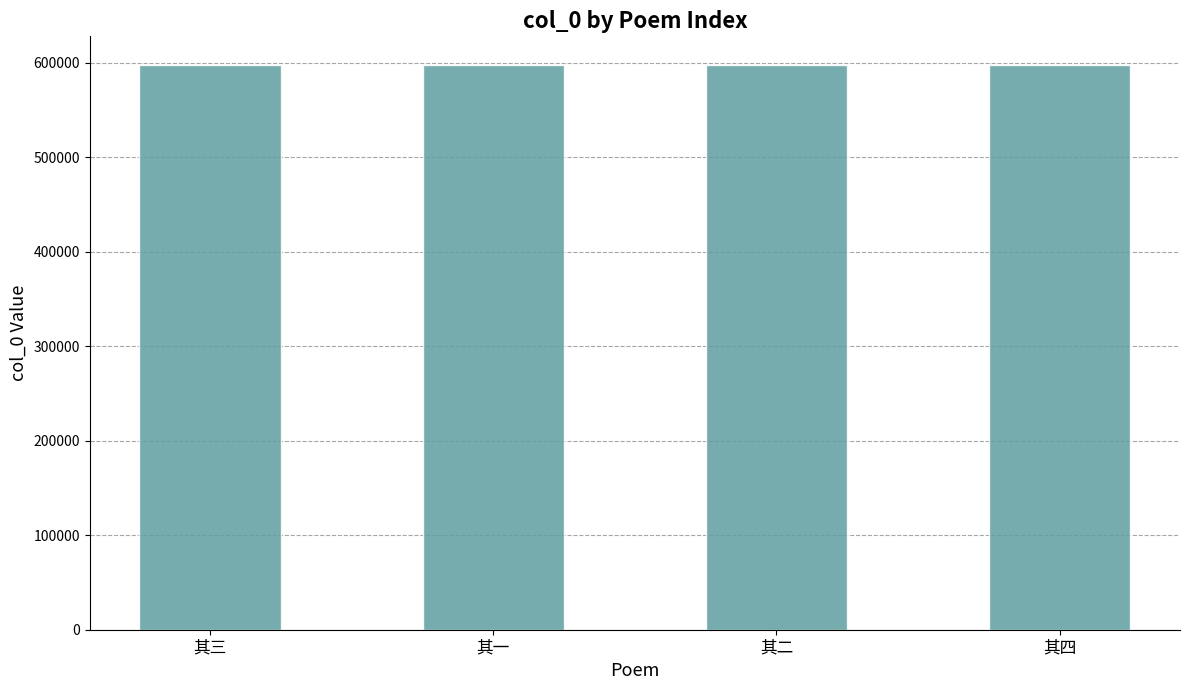

Does the chart contain stacked bars?

No